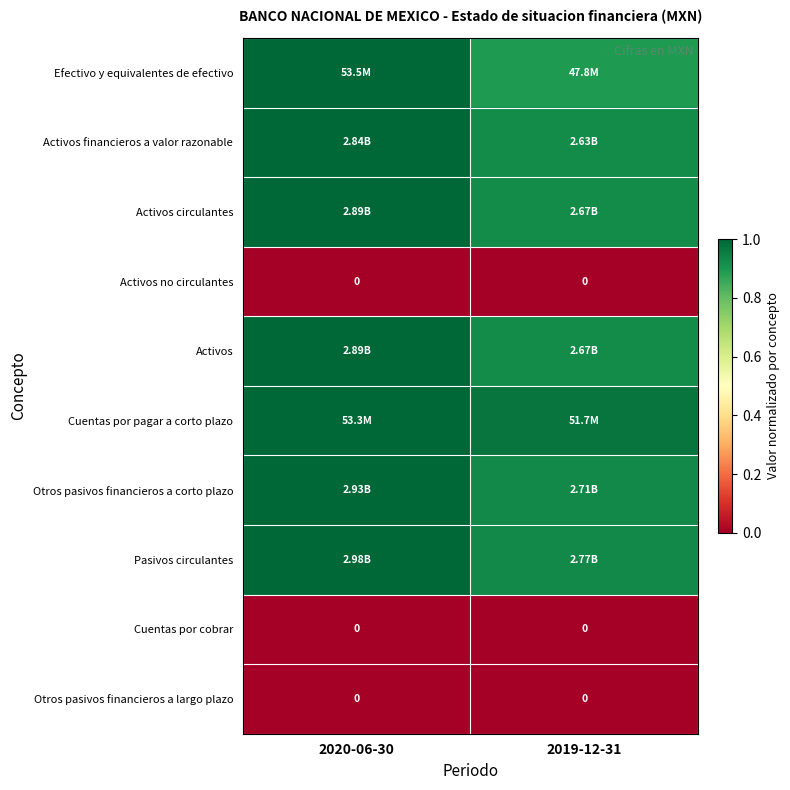

What is the maximum value shown in the chart?

1.0